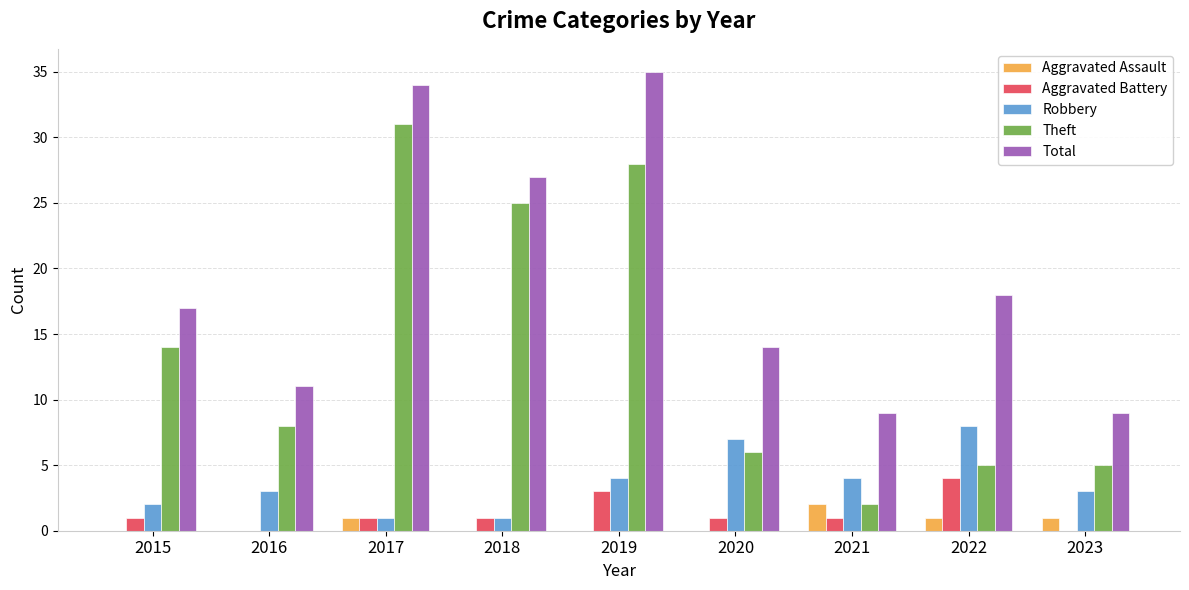

Is it true that Aggravated Assault equals 0 at 2018?

True